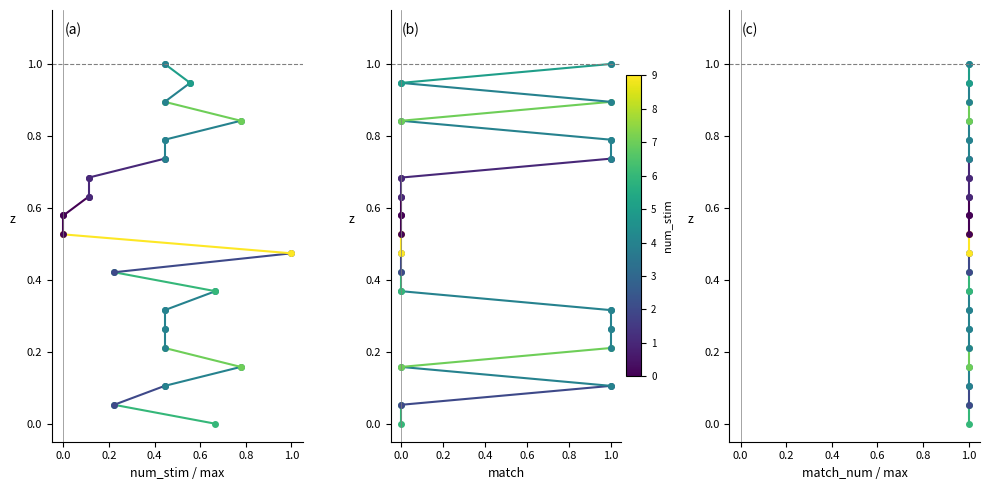

The value of match at 0.0 is 0.0. True or false?

False